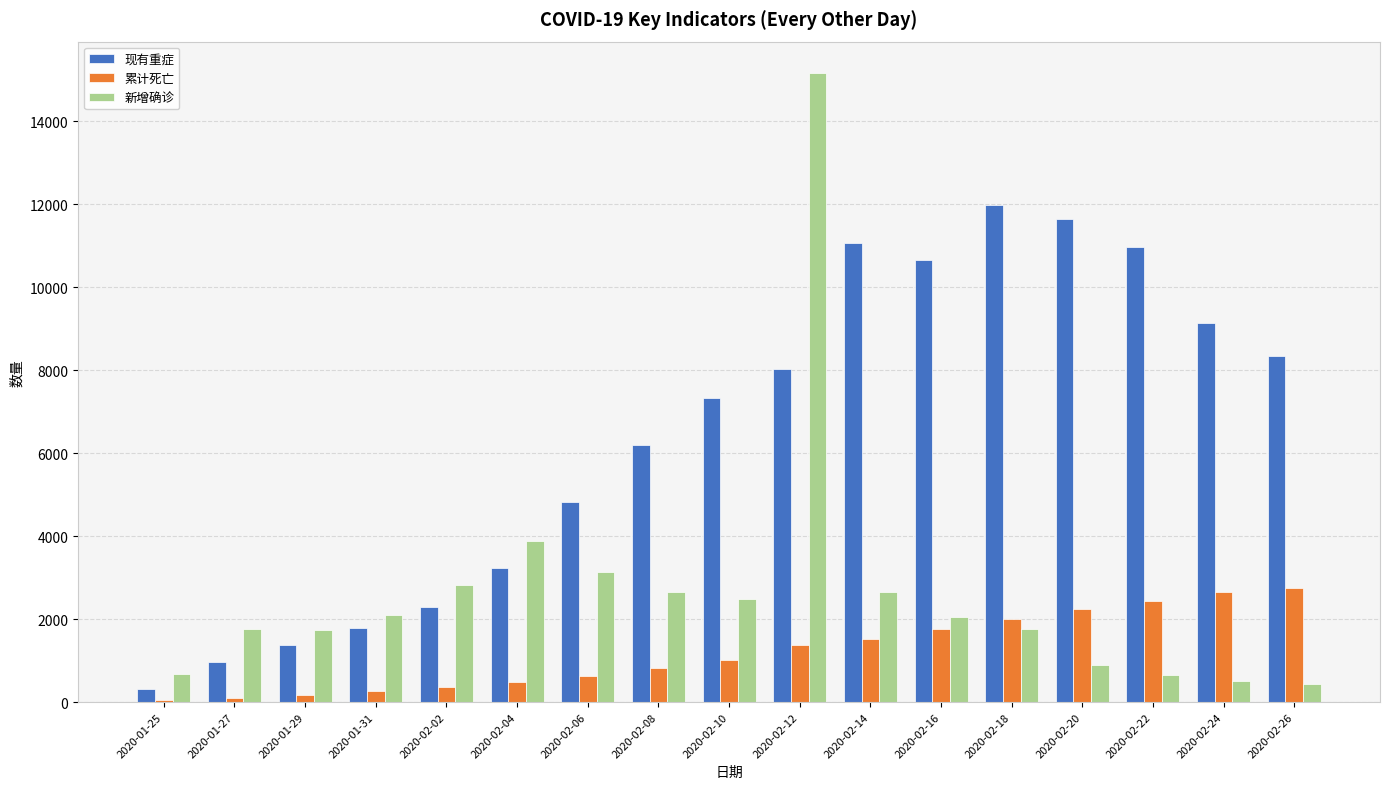

Between 2020-02-04 and 2020-02-06, which series saw the biggest shift?

现有重症